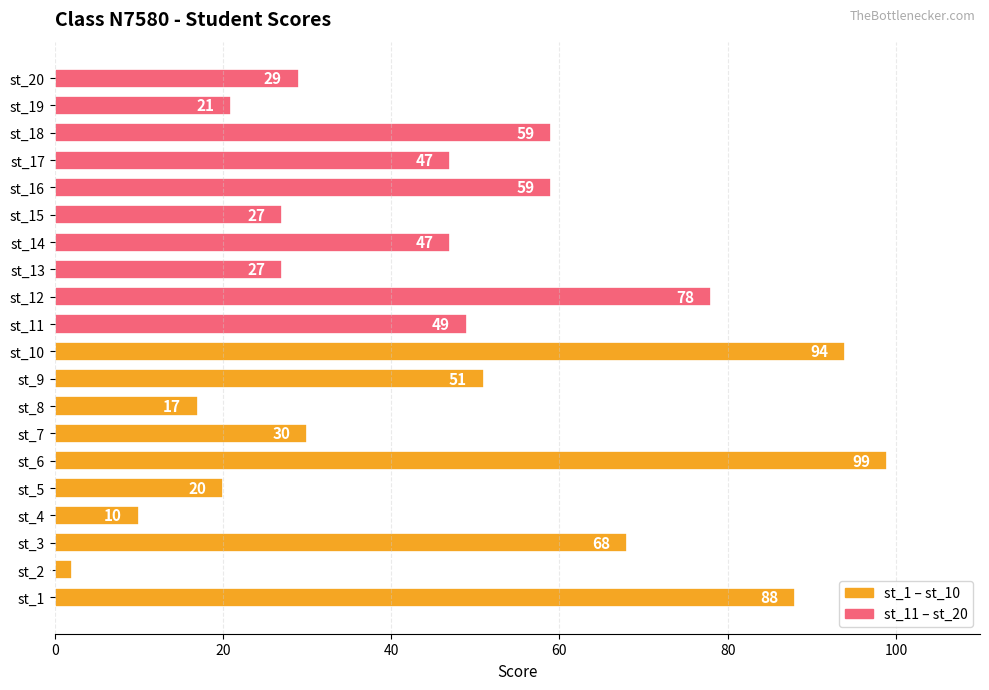

How many series are shown in this chart?

1